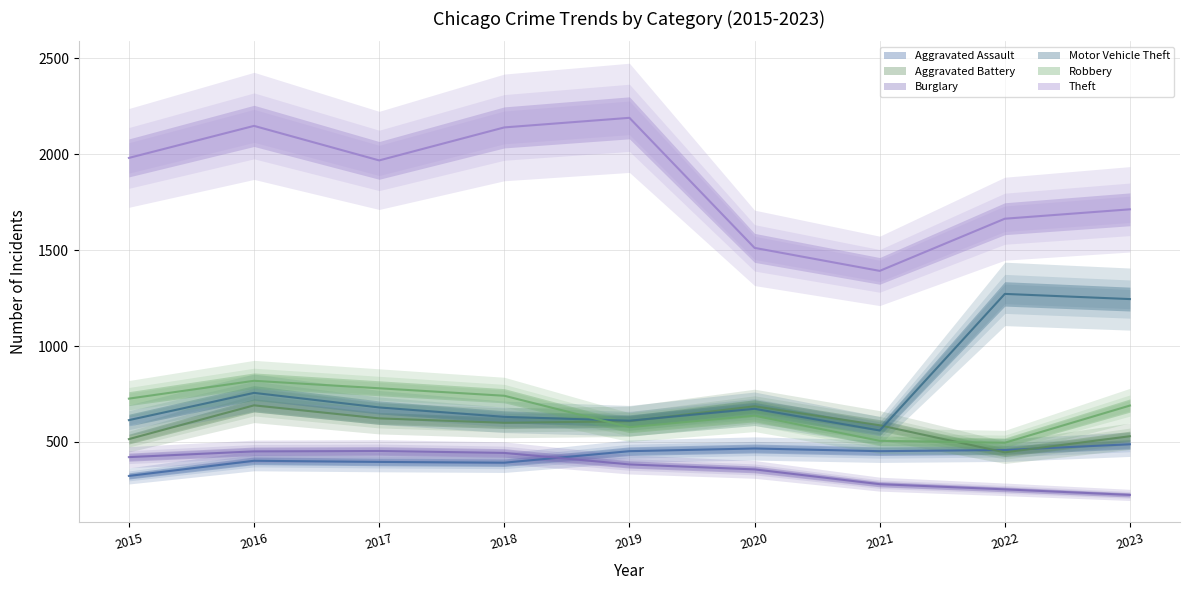

What is the minimum value shown in the chart?

224